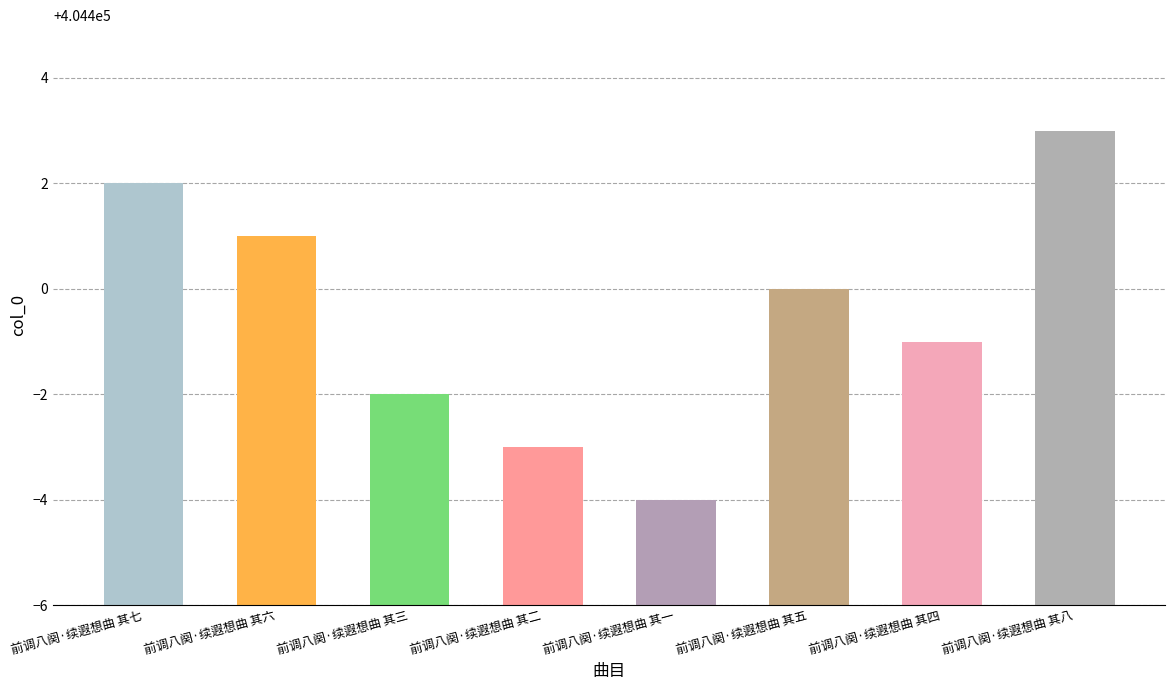

What value does the data have at 前调八阕·续遐想曲 其六?

404401